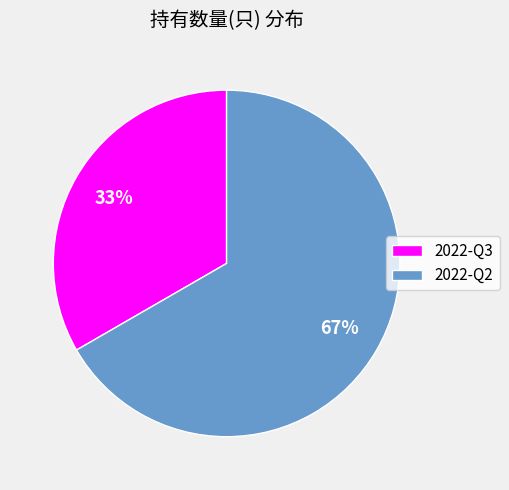

What is the ratio of the value at 2022-Q3 to the value at 2022-Q2?

0.5